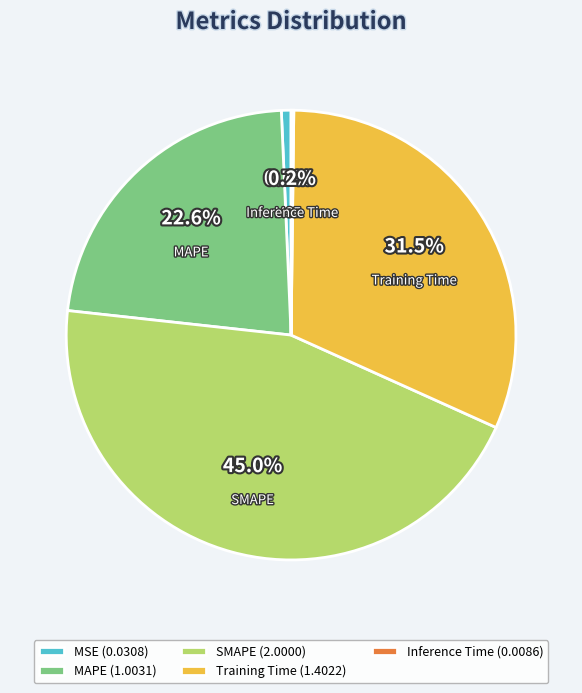

To the nearest percent, what is the combined percentage of SMAPE and MAPE?

68%